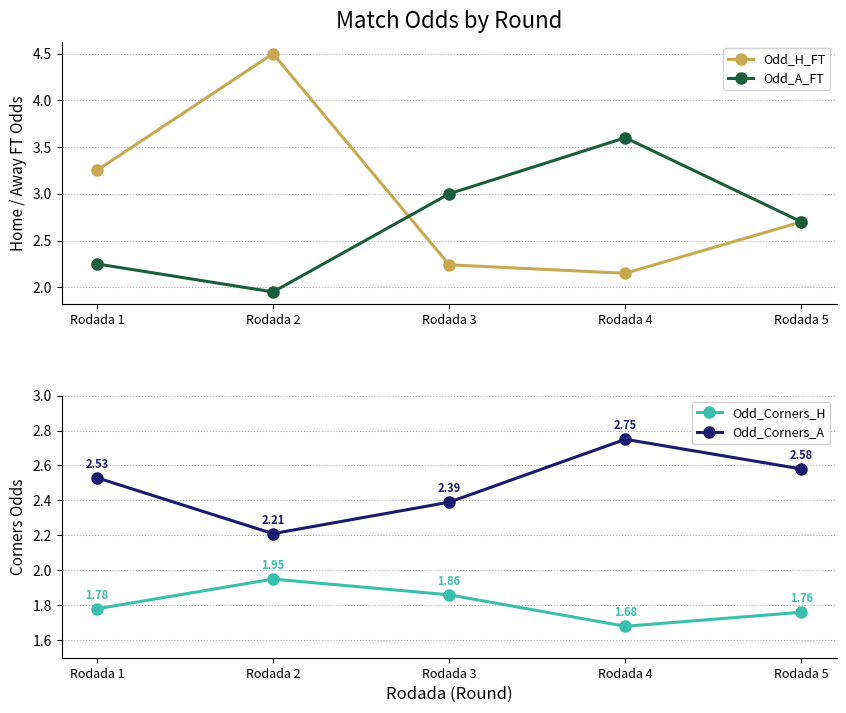

In Odd_Corners_H, how many points are higher than both neighbors (excluding endpoints)?

1